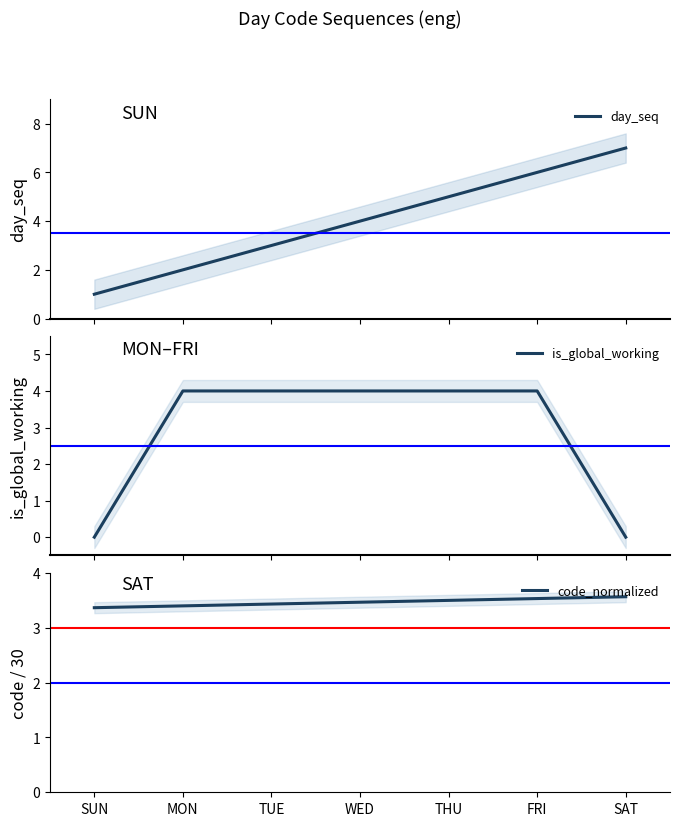

What is the maximum value for is_global_working?

4